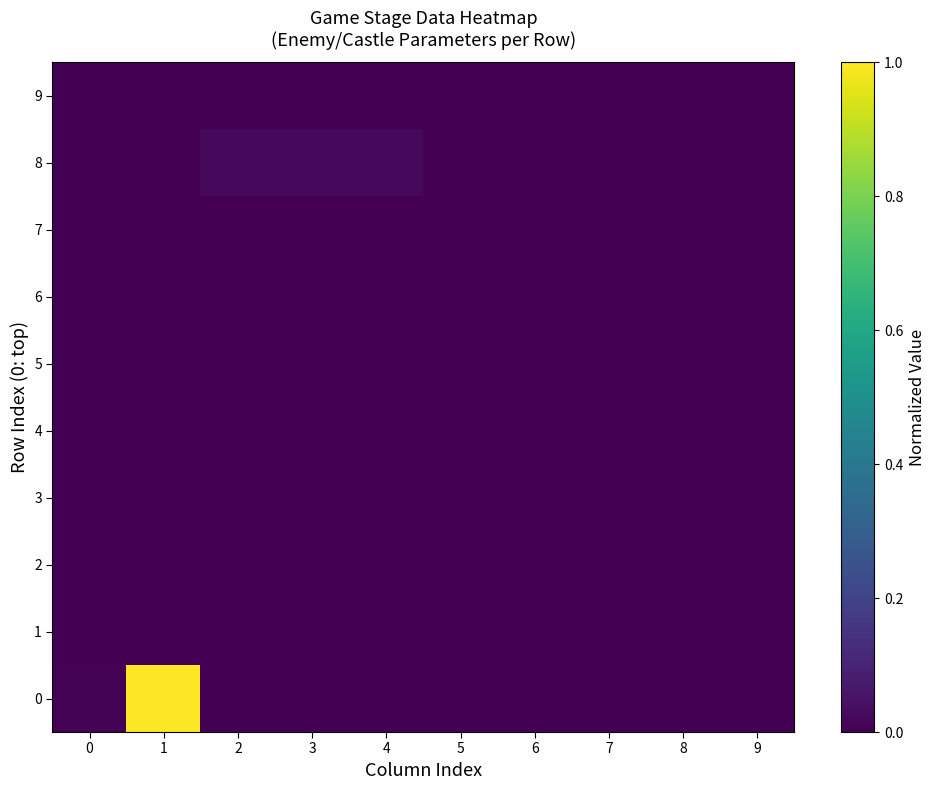

At which category is the sum across all series the highest?

1